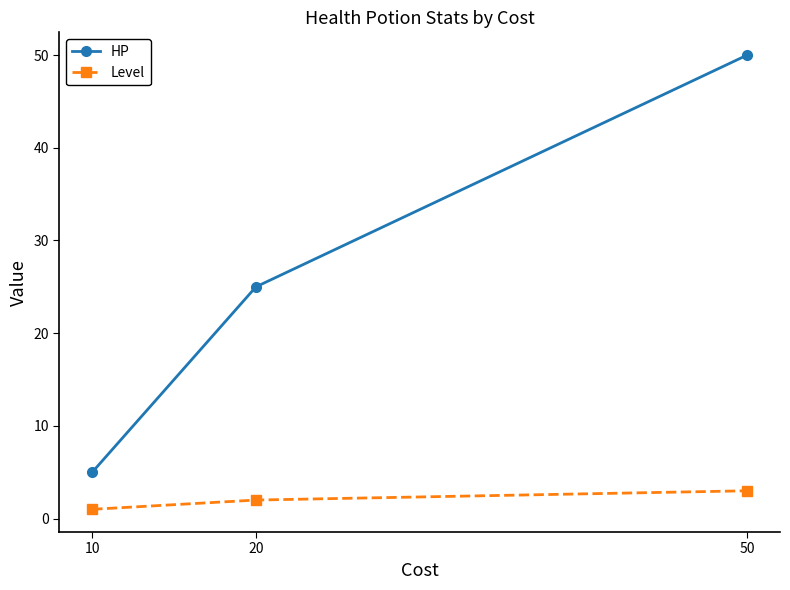

At which label does Level reach its peak?

50